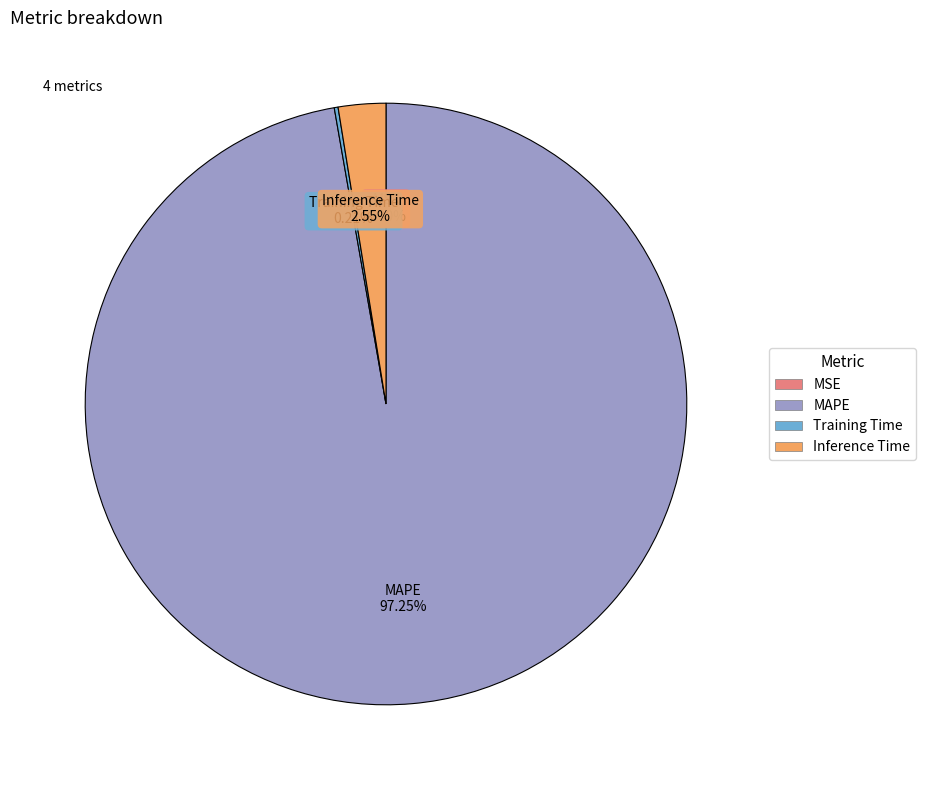

Does any single category account for the majority?

Yes